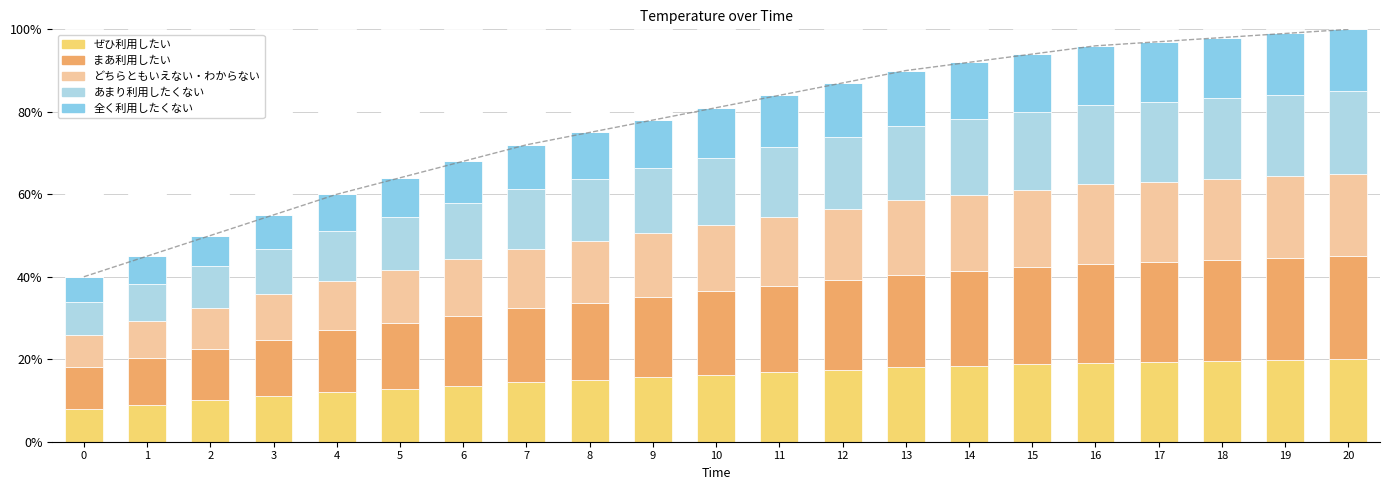

Is the value of 未回答 at 6 greater than the value of あまり利用したくない at 13?

Yes